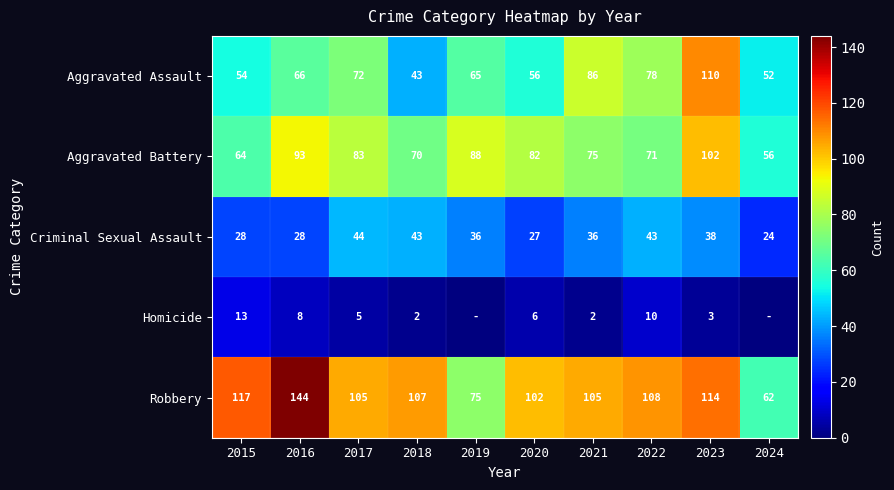

True or false: Aggravated Battery has a value of 50 at 2019.

False